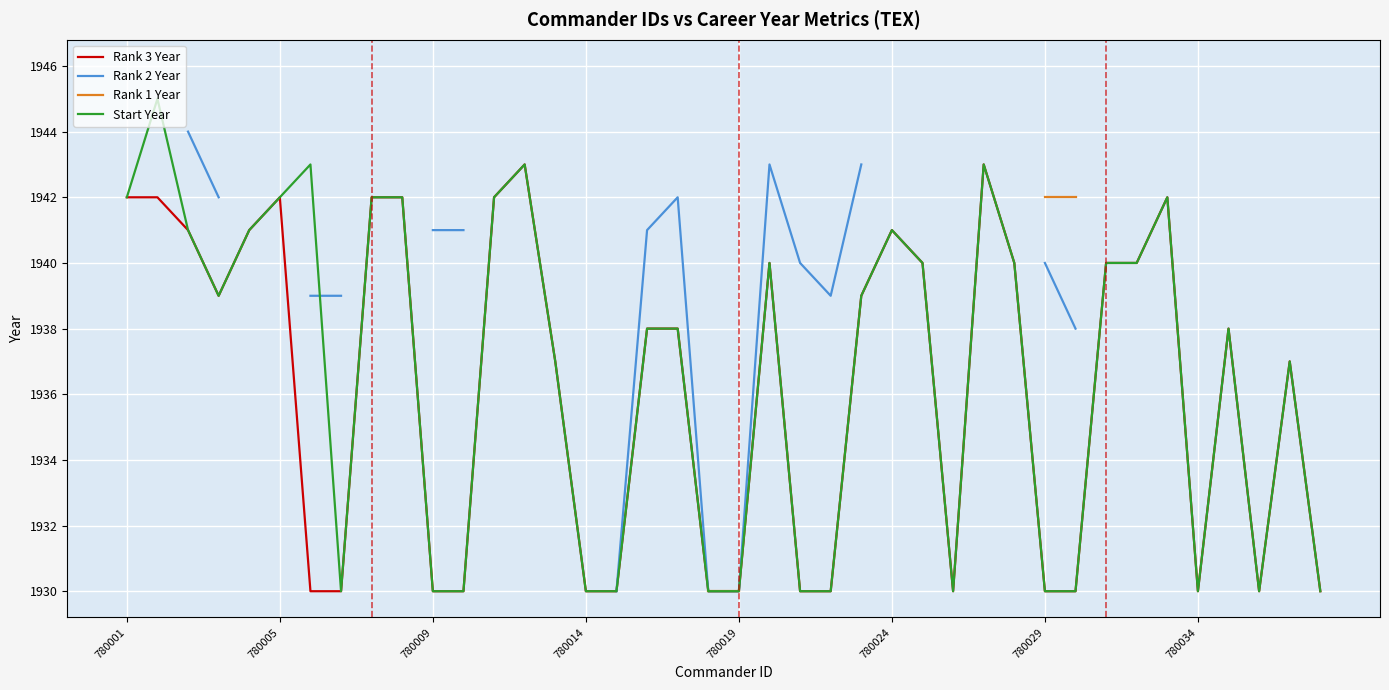

True or false: Start Year has a value of 536 at 780001.

False